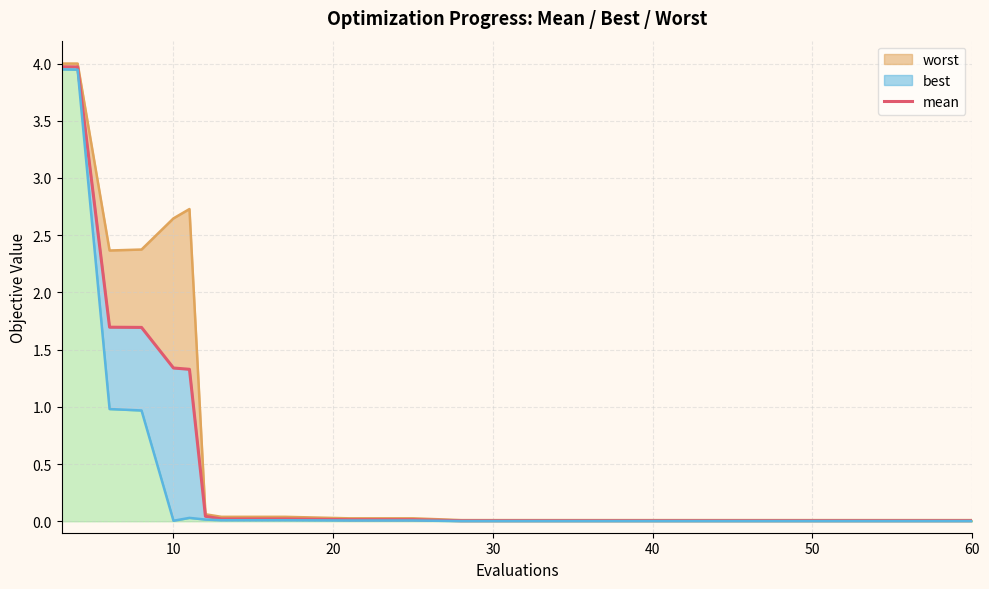

What is the greatest value displayed?

4.0